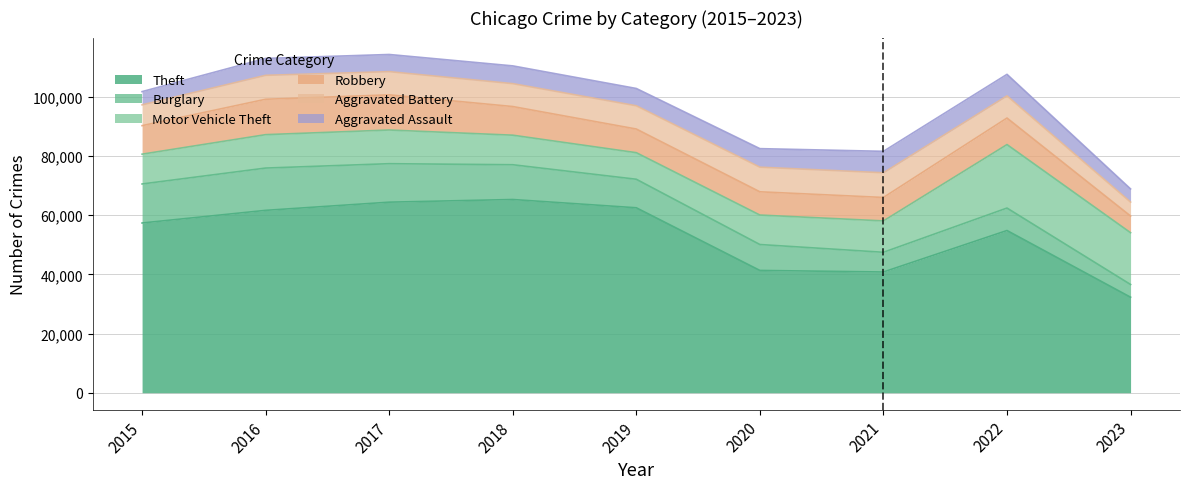

How many lines are shown in the chart?

6